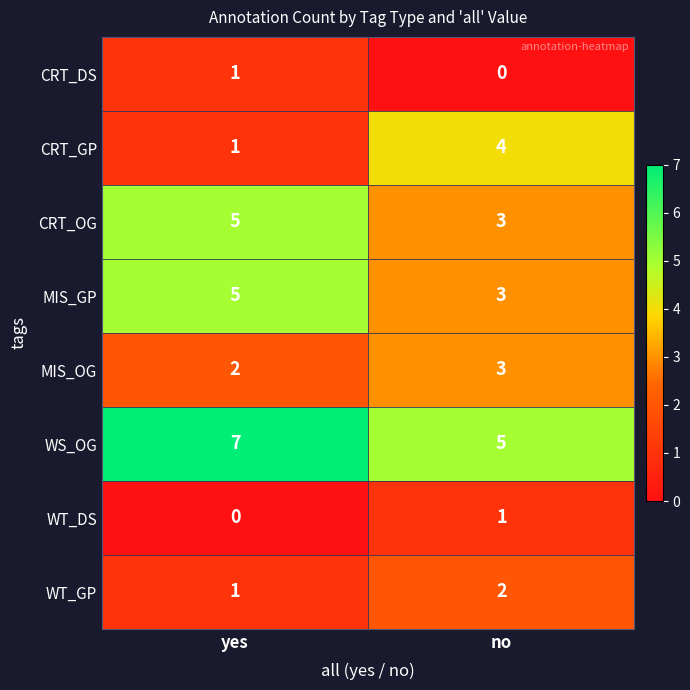

Which category has the highest value across all series?

yes